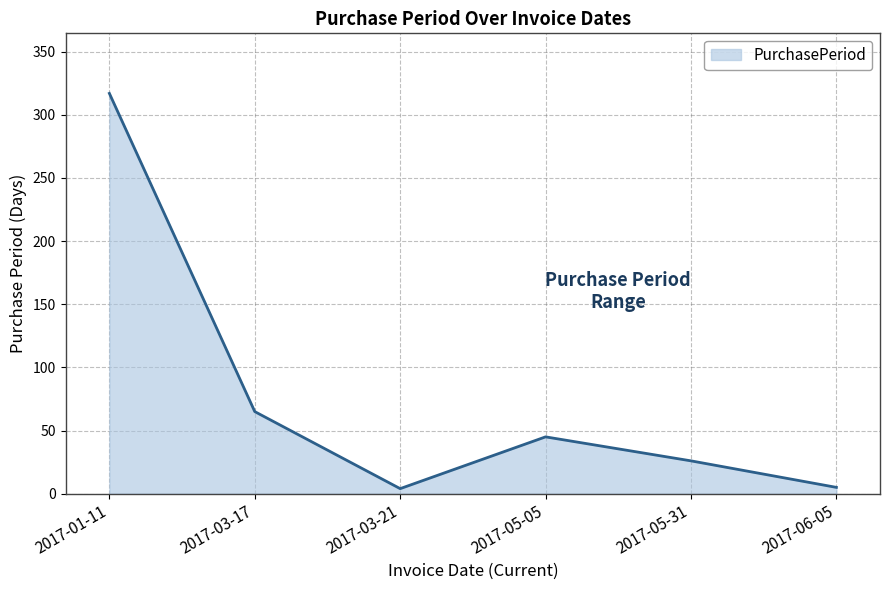

What is the greatest value displayed?

317